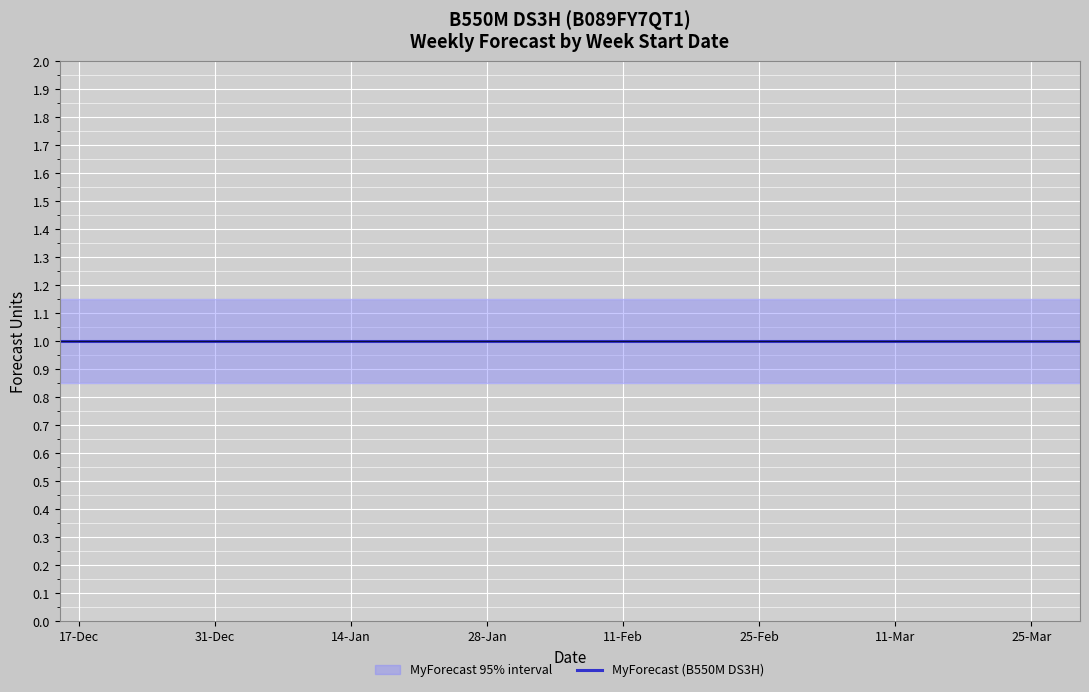

What is the maximum value shown in the chart?

1.1